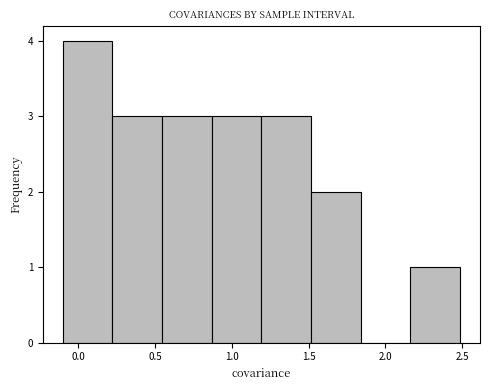

What is the height of the bar covering 0.85 to 1.20 on the x-axis? Neither the bar edges nor the heights are printed on the chart, so give them approximately, as read against the axes.

3